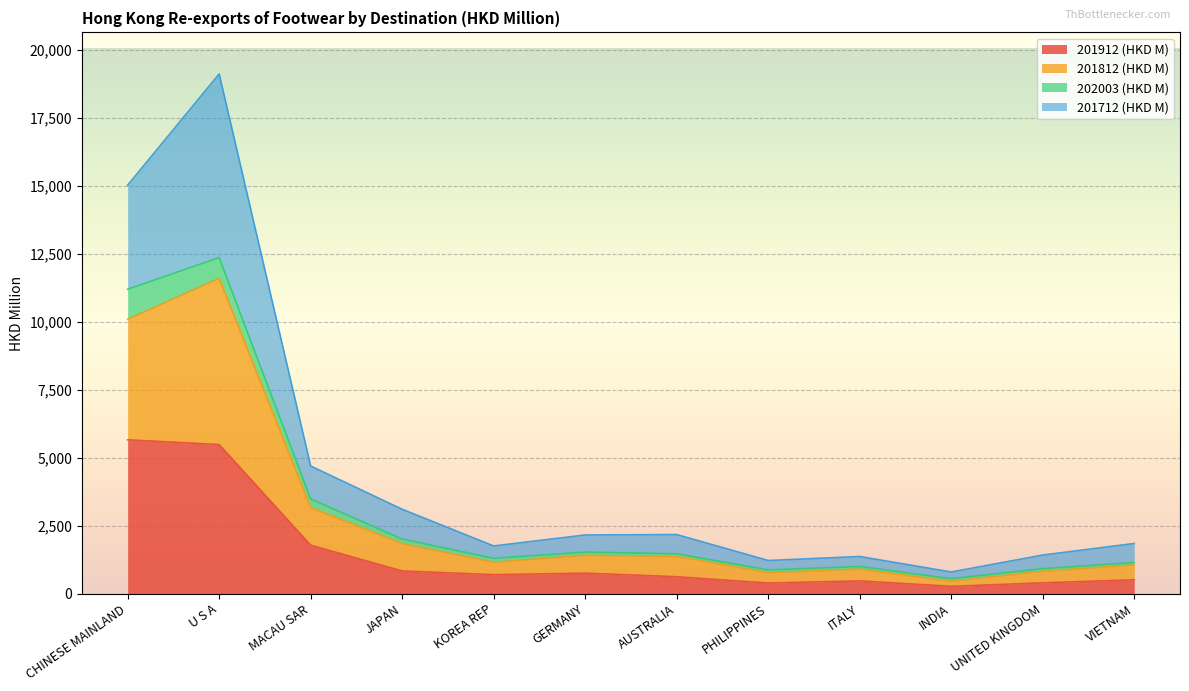

What is the total value across all series at U S A?

19102.0